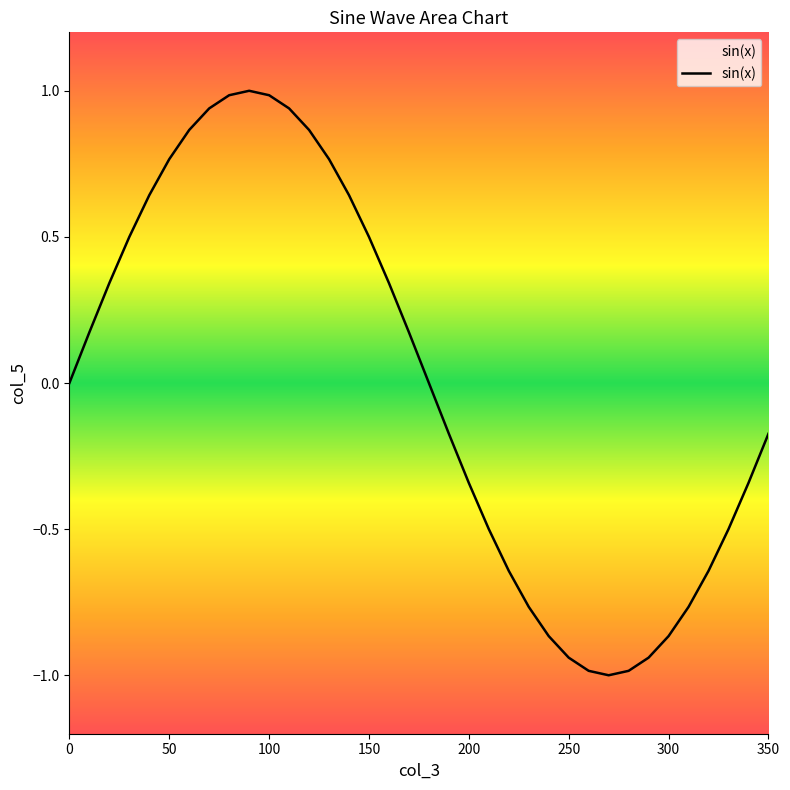

What is the minimum value shown in the chart?

-1.0